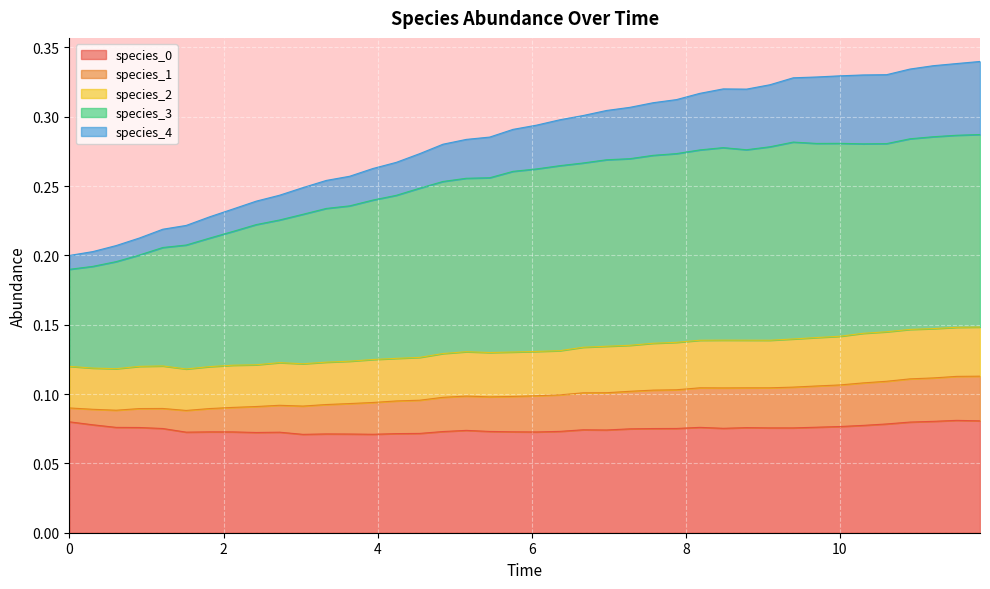

The species_2 series shows 0.2 at 20. True or false?

False